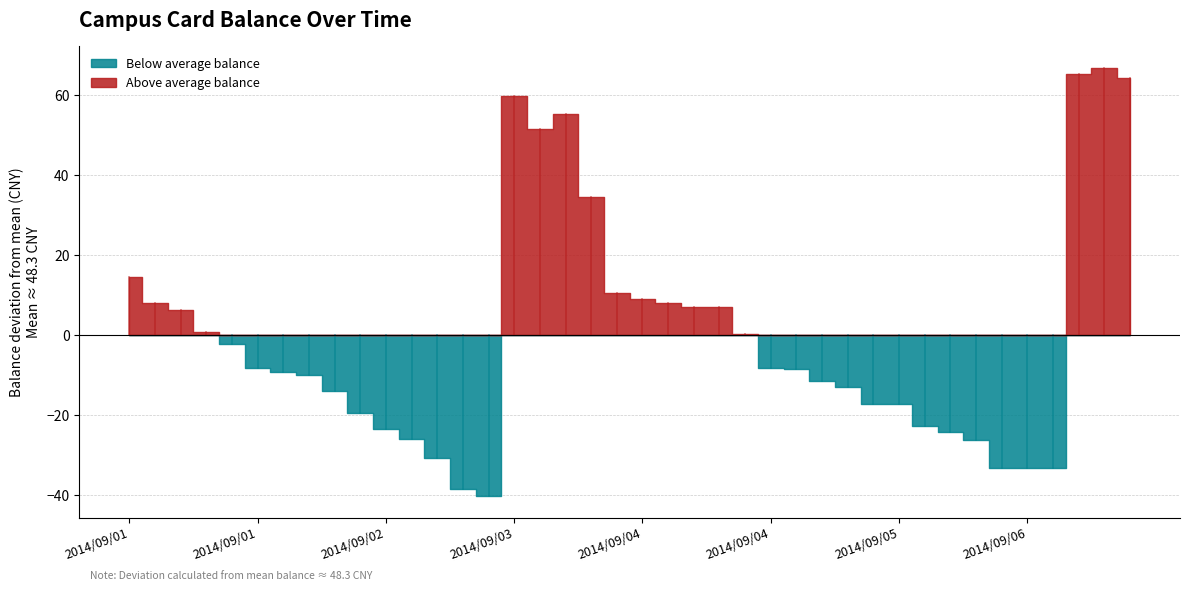

Which category has the highest value across all series?

2014/09/06 13:03